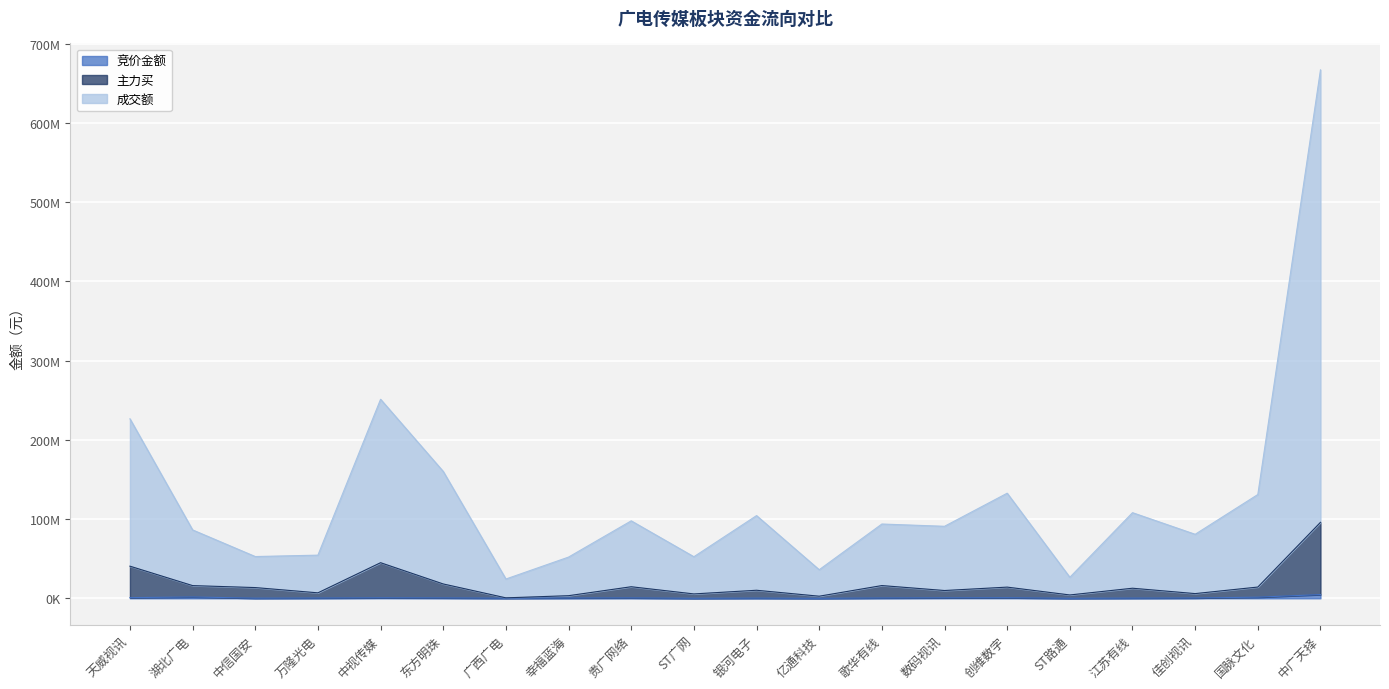

The value of 竞价金额 at 贵广网络 is 177916. True or false?

False